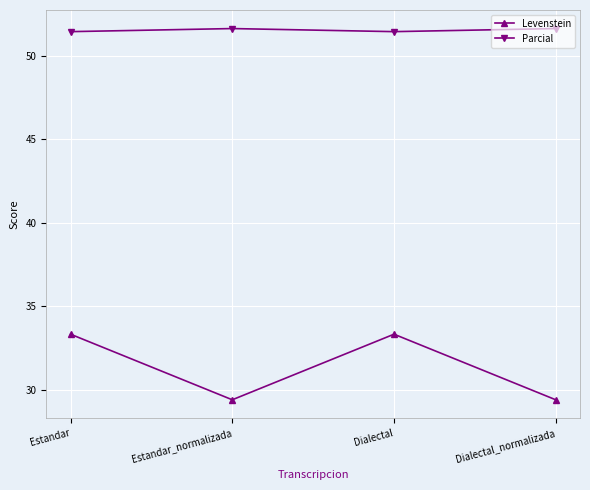

At which category does Levenstein reach its first local peak?

Dialectal